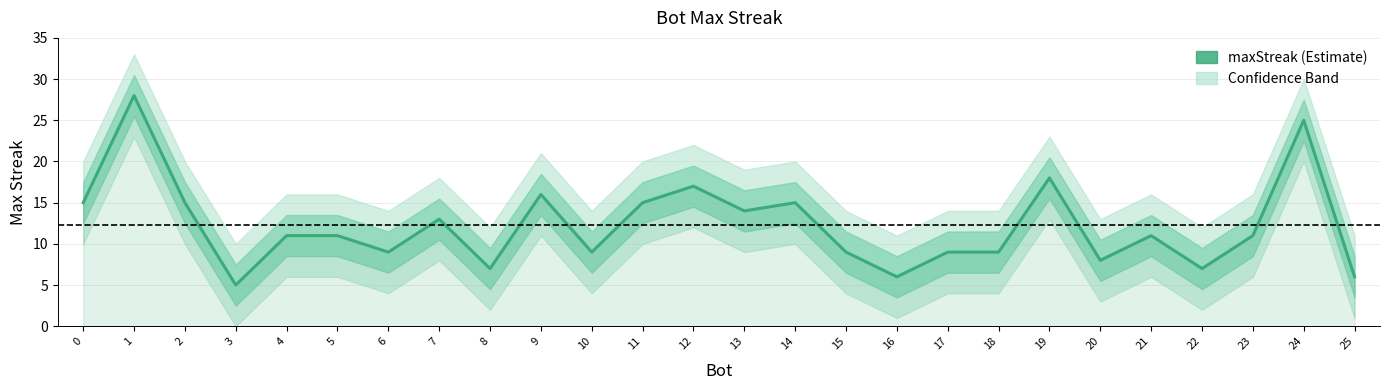

What is the sum of all values?

319